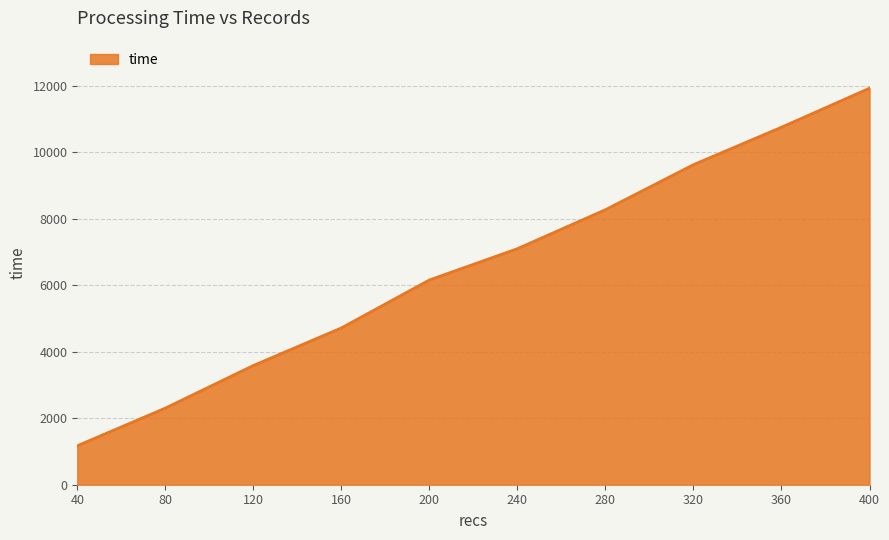

List the labels in order of value, smallest first.

40, 80, 120, 160, 200, 240, 280, 320, 360, 400